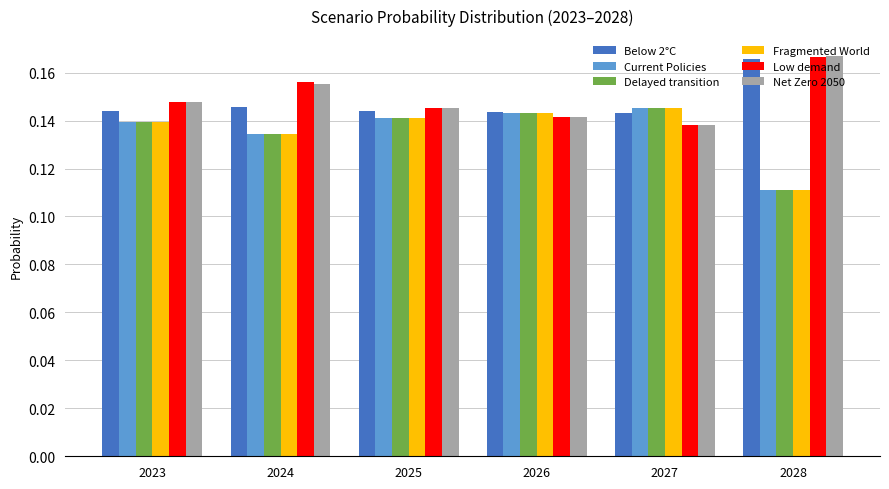

Which label corresponds to the smallest value in the chart?

2028